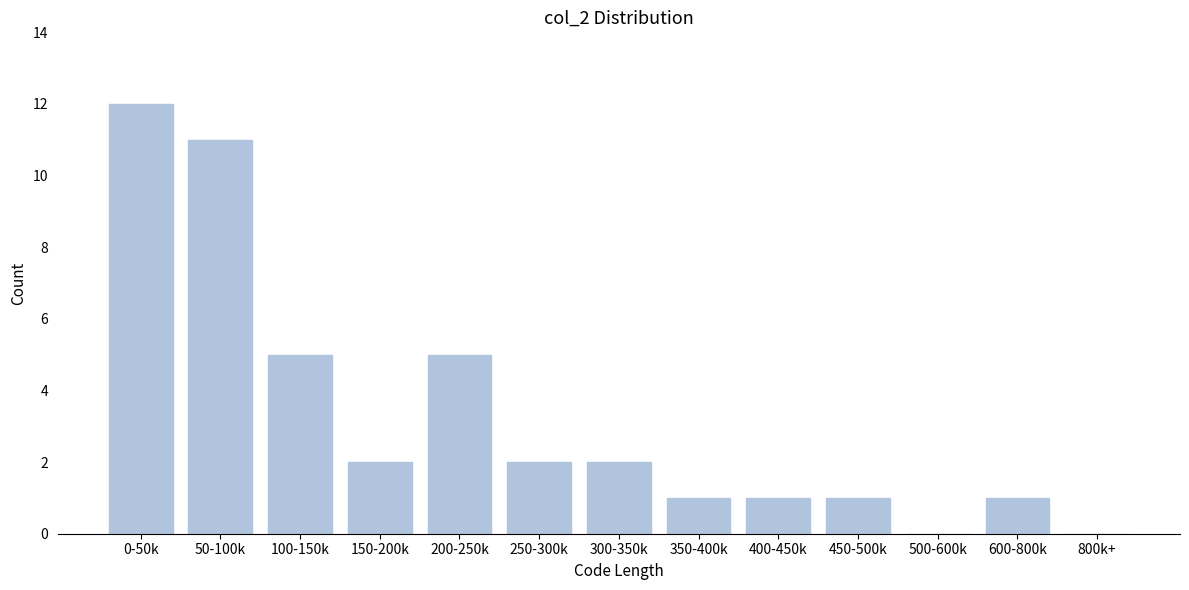

Reading left to right, transcribe all the data shown in this chart.

0-50k=12	50-100k=11	100-150k=5	150-200k=2	200-250k=5	250-300k=2	300-350k=2	350-400k=1	400-450k=1	450-500k=1	500-600k=0	600-800k=1	800k+=0